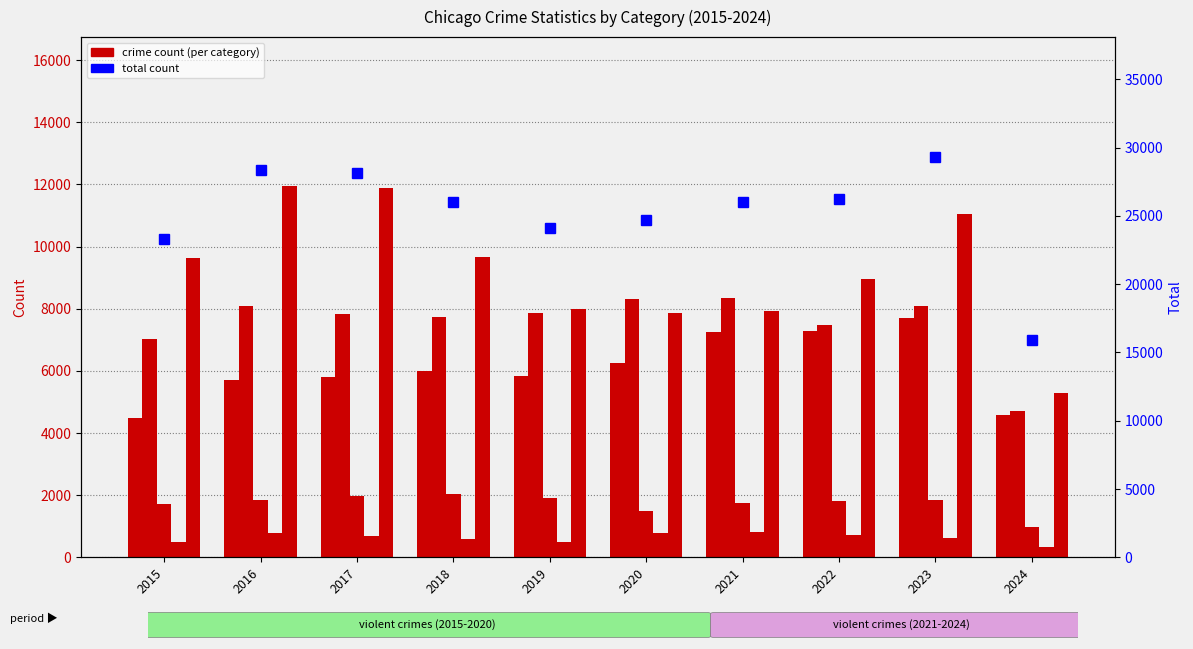

Reading right to left, list all the values displayed in this chart.

Aggravated Assault: 4581	7710	7280	7242	6265	5841	6001	5793	5713	4480
Aggravated Battery: 4708	8080	7491	8347	8320	7858	7735	7845	8086	7019
Criminal Sexual Assault: 959	1830	1799	1738	1488	1910	2034	1975	1850	1703
Homicide: 340	626	724	804	787	499	588	672	786	496
Robbery: 5298	11055	8963	7920	7855	7995	9681	11880	11960	9638
Total: 15886	29301	26257	26051	24715	24103	26039	28165	28395	23336